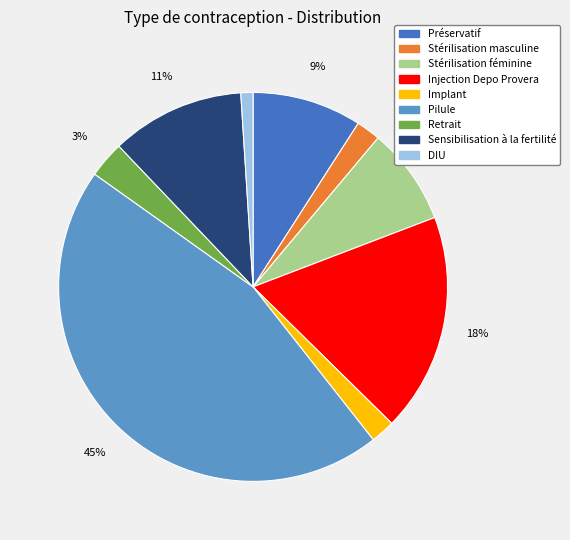

To the nearest percent, what is the difference between the largest and smallest slice percentages?

44%